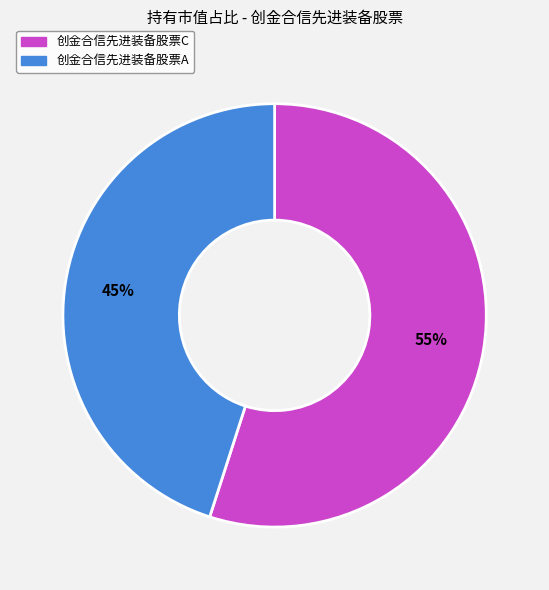

Between 创金合信先进装备股票C and 创金合信先进装备股票A, which is larger?

创金合信先进装备股票C